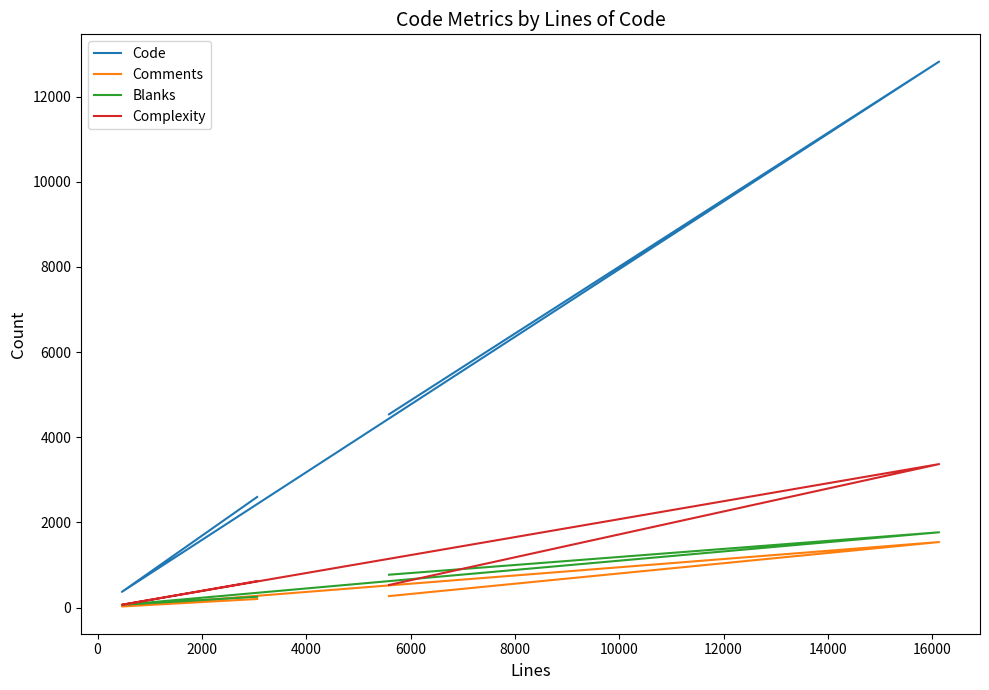

How many values in the Comments series exceed 272?

1